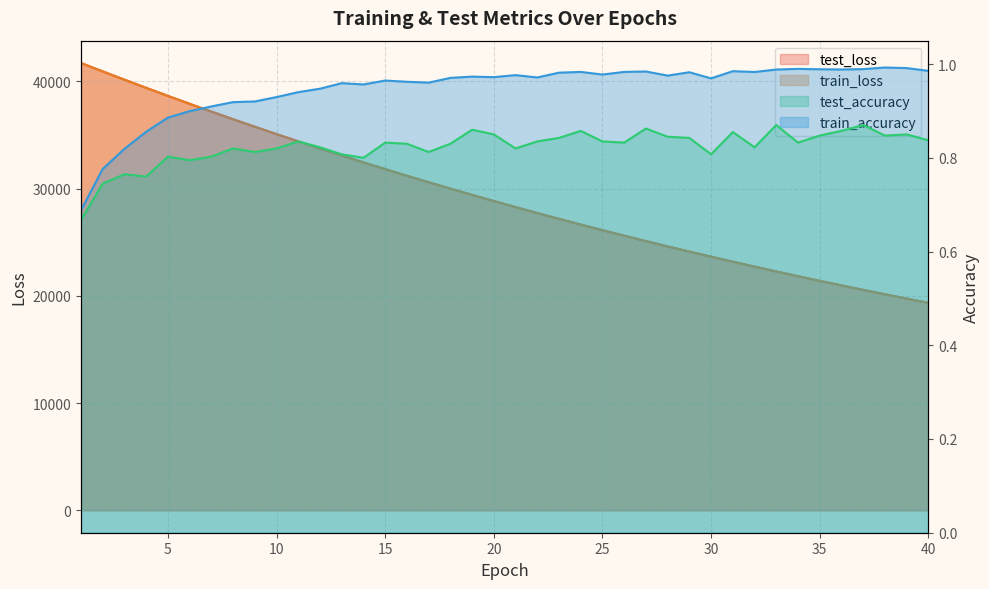

Is it true that test_loss equals 19995.5 at 5?

False